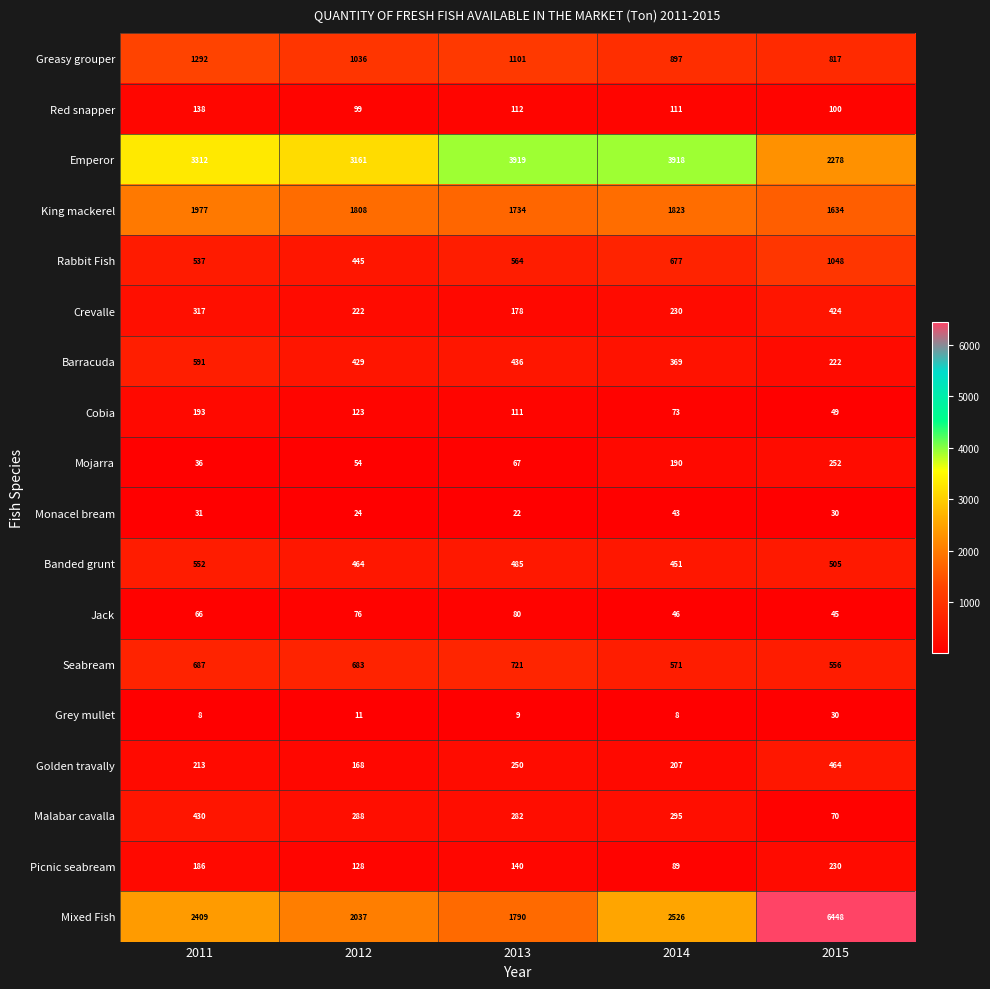

What is the maximum value shown in the chart?

6448